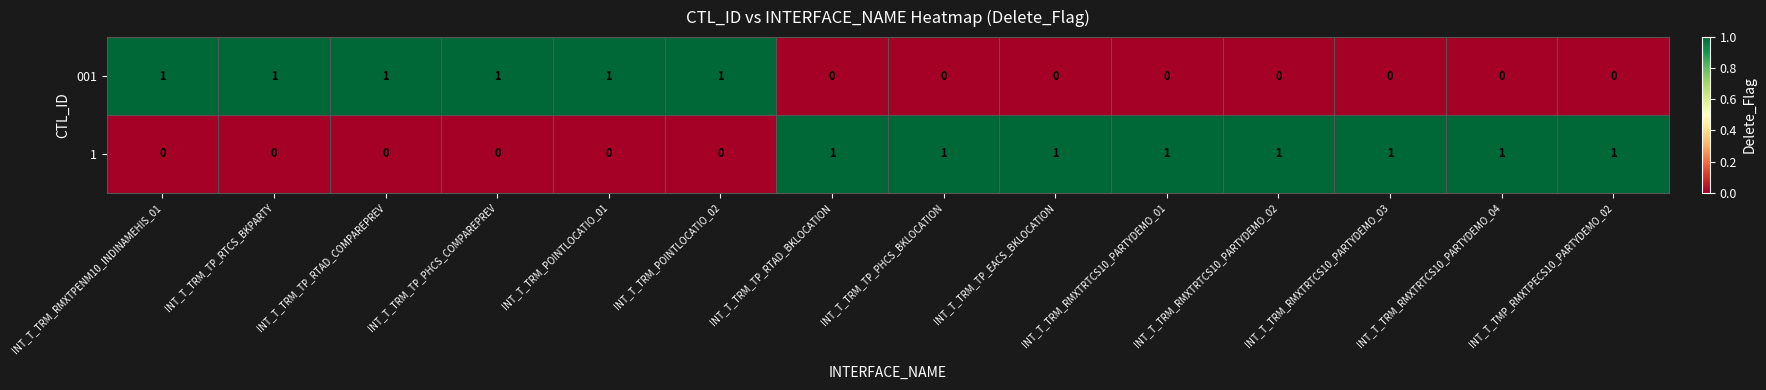

How many 1 values are between 0 and 1?

14